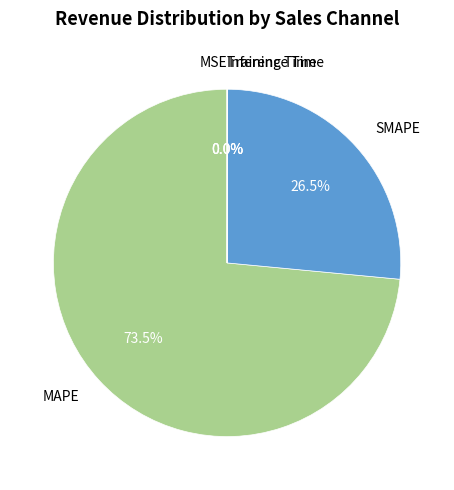

Is there any slice that represents more than half of the pie?

Yes